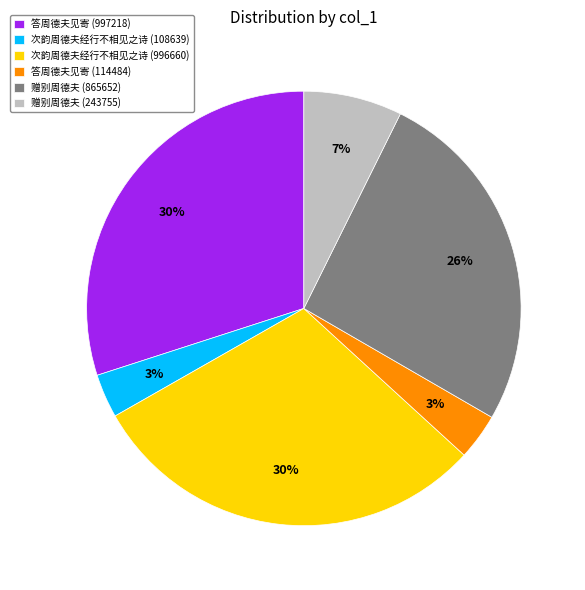

Count the number of slices in the pie.

6